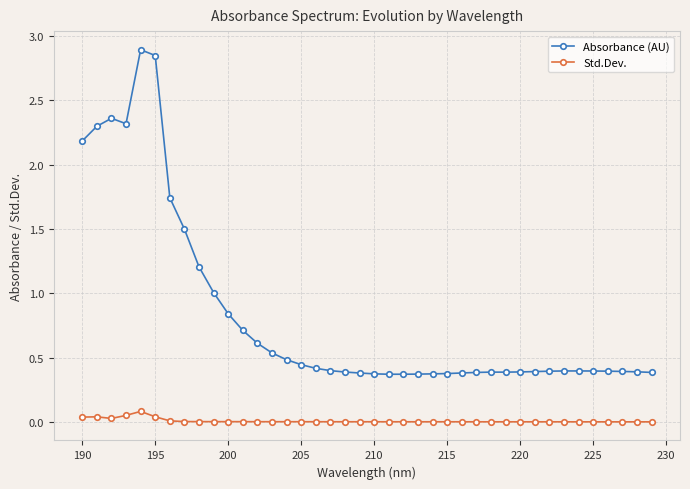

True or false: Absorbance (AU) and Std.Dev. cross at least once.

False